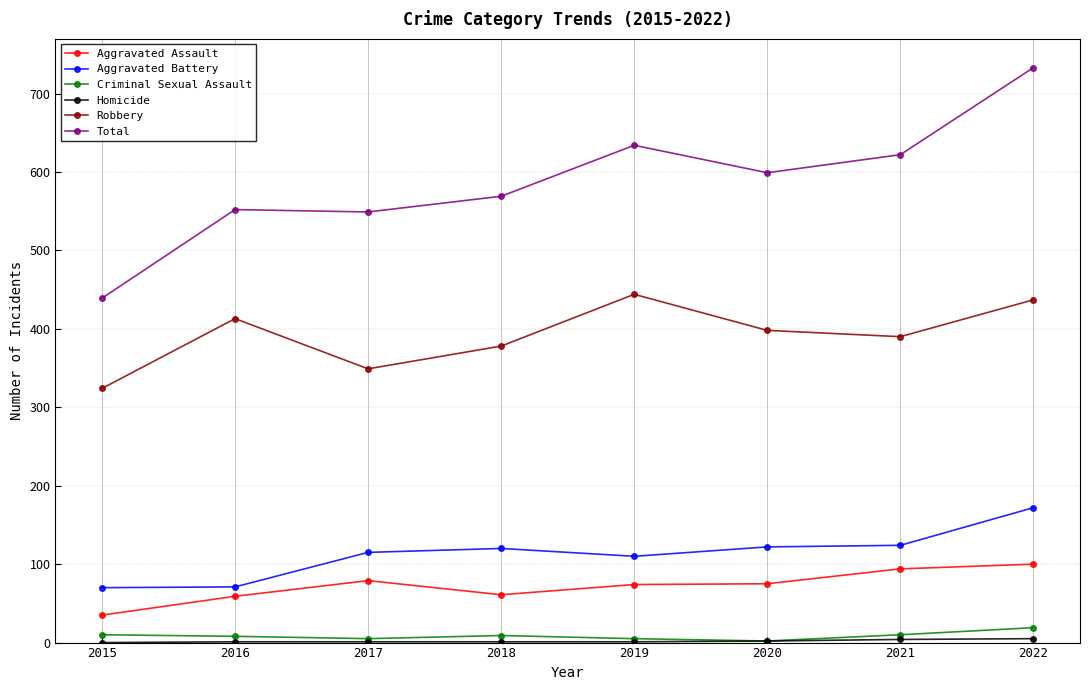

True or false: Criminal Sexual Assault and Aggravated Battery cross at least once.

False